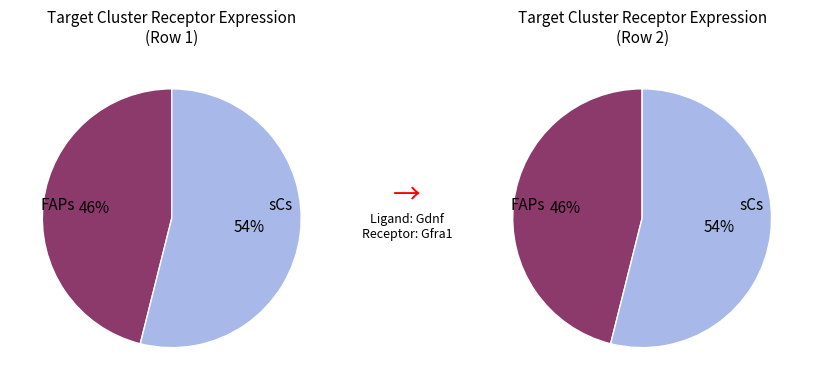

To the nearest percent, what percentage of the pie is FAPs?

46%